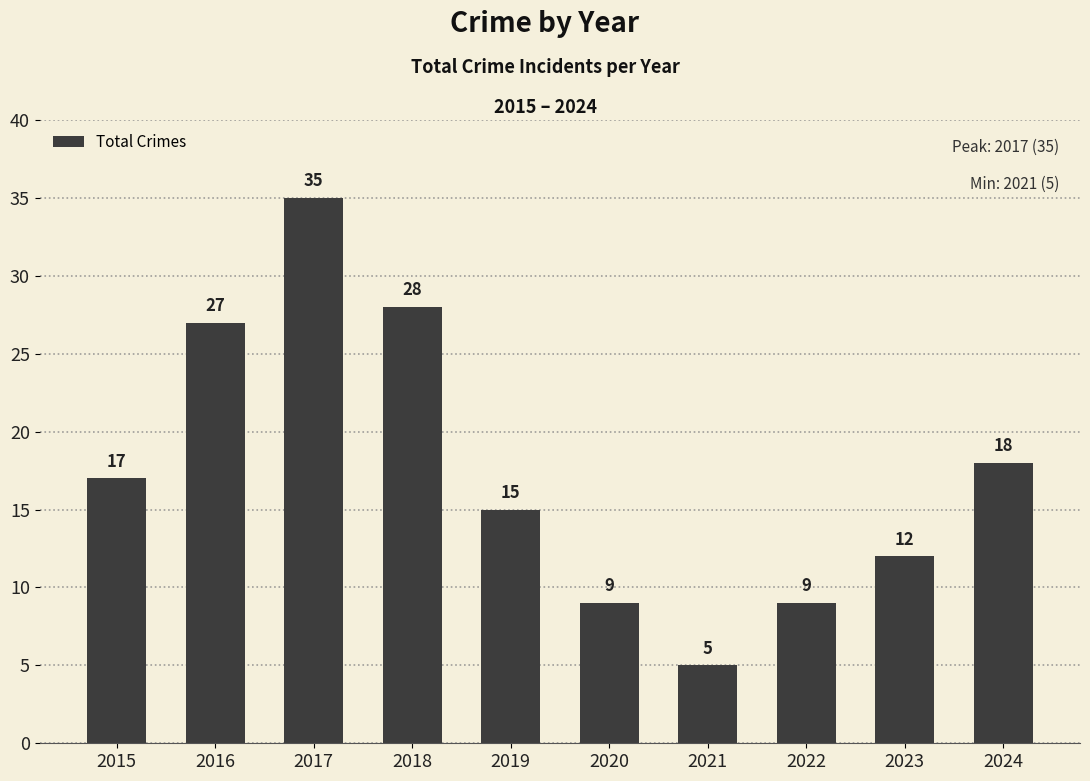

At which category does the chart reach its minimum across all series?

2021